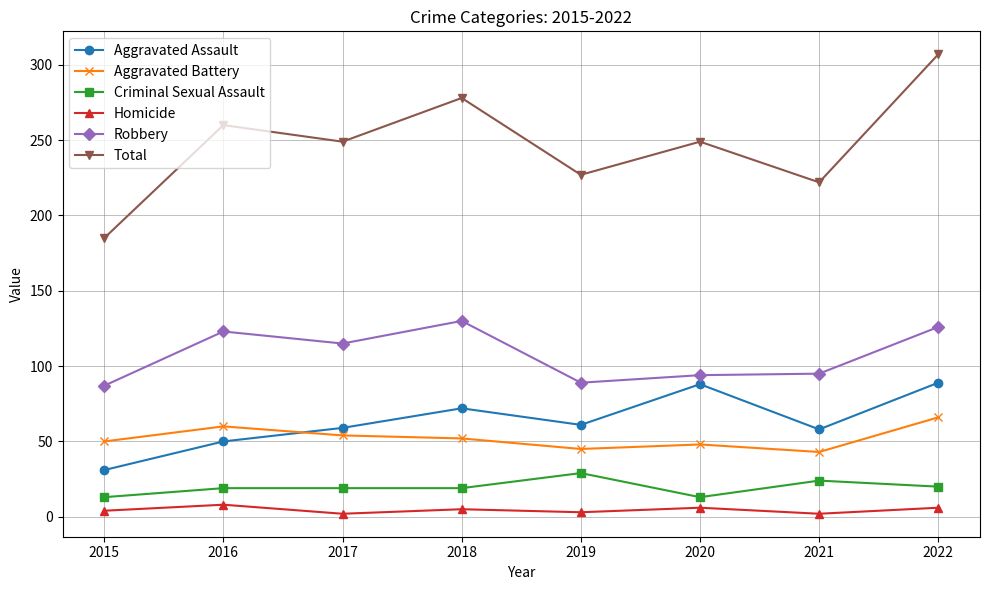

At how many categories does at least one series exceed 164?

8